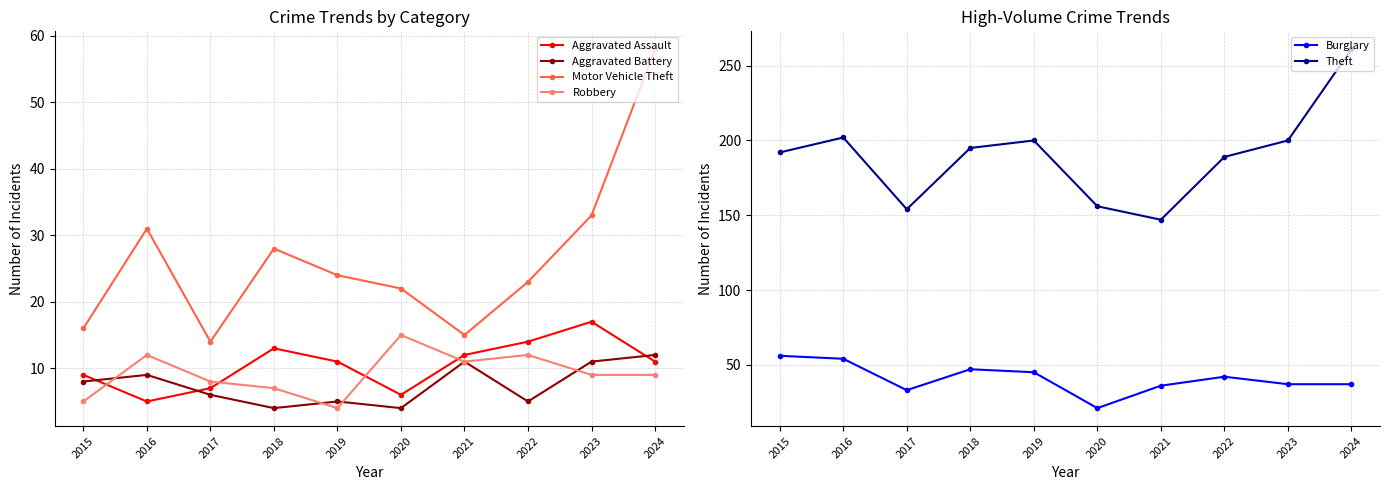

True or false: Aggravated Battery and Theft intersect in this chart.

False